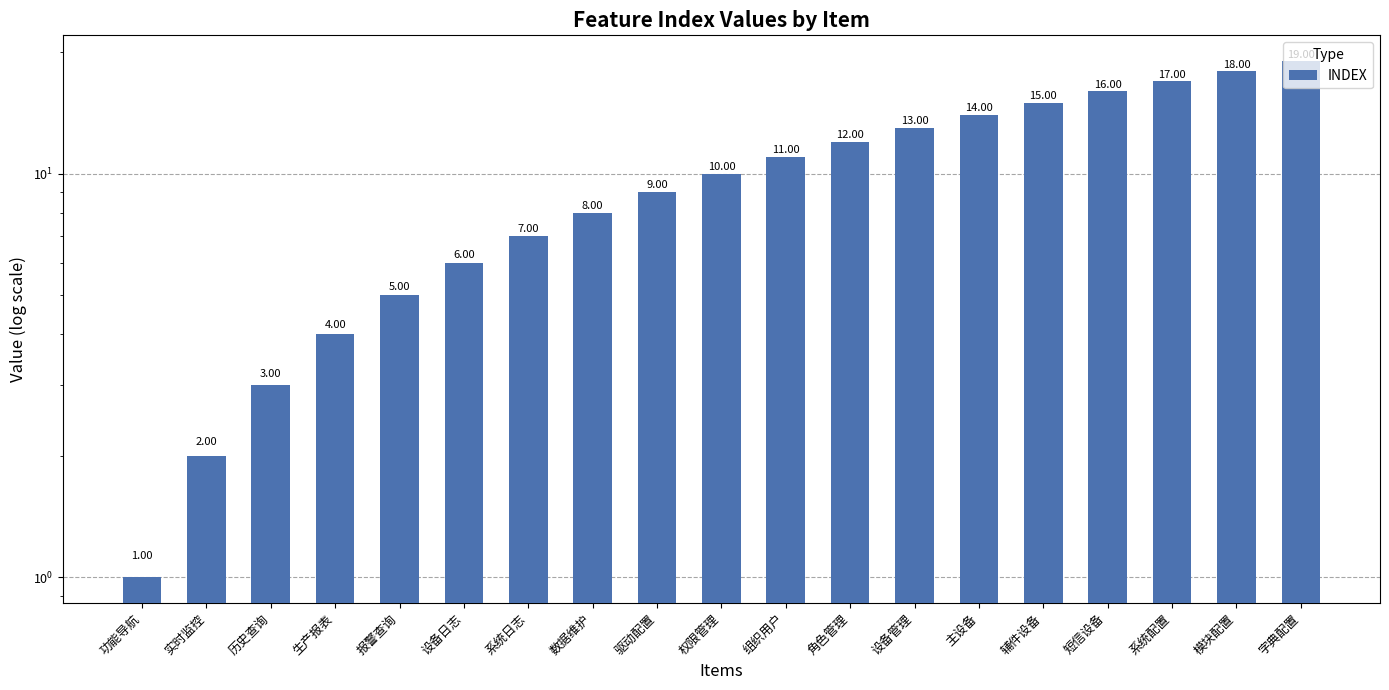

What position from the right is 短信设备?

4